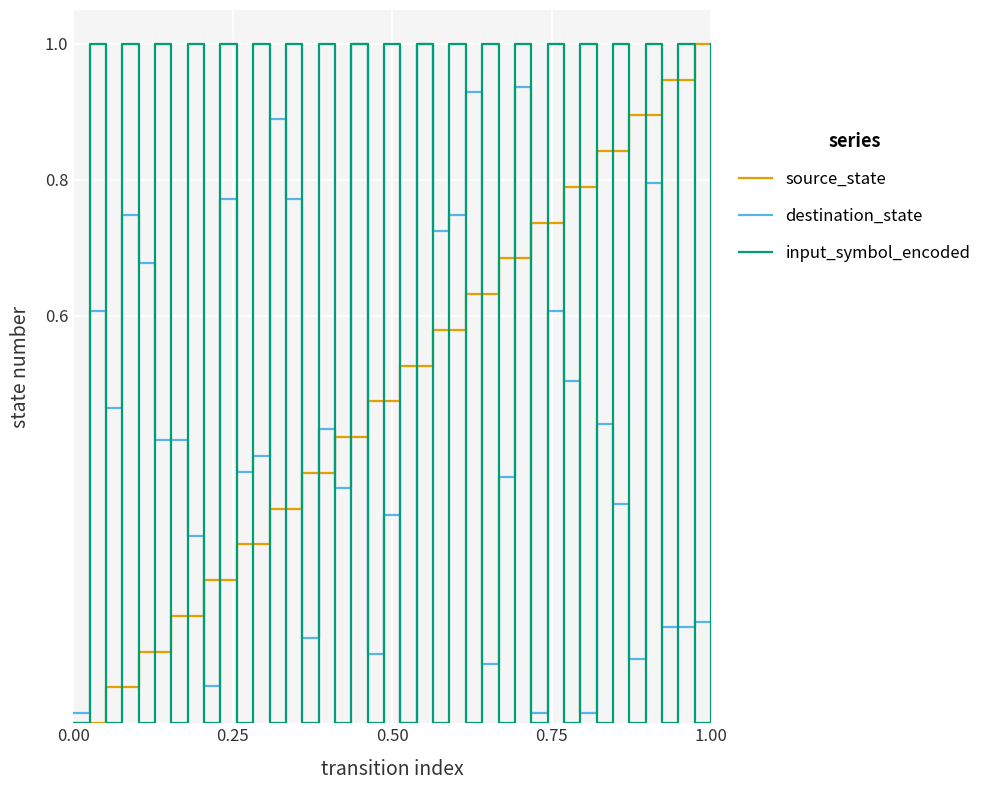

What is the maximum value for destination_state?

1.0